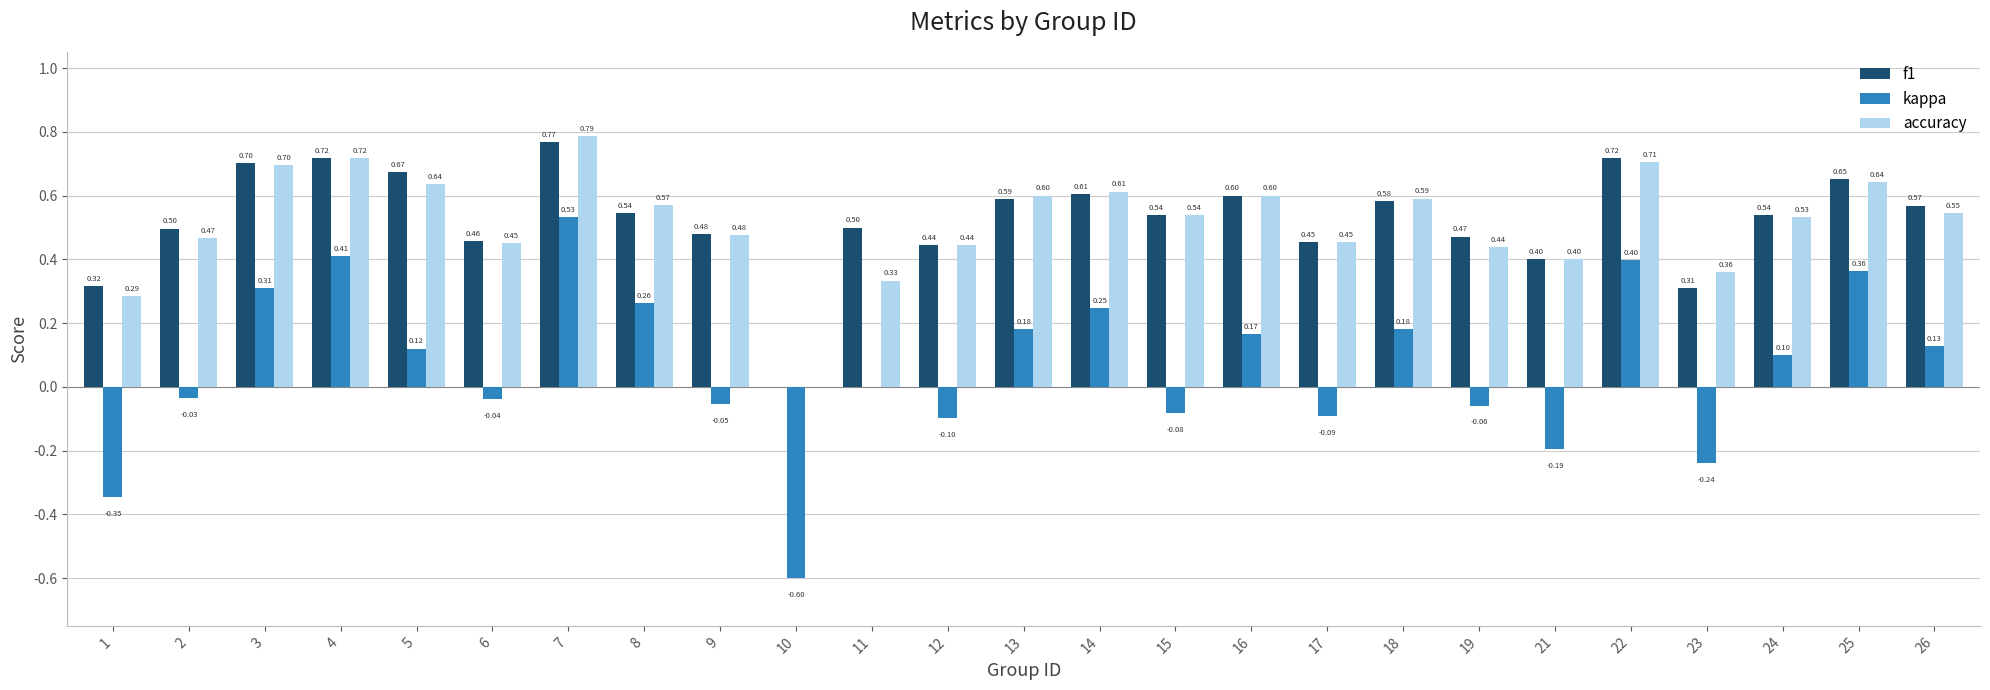

What is the total value across all series at 7?

2.1